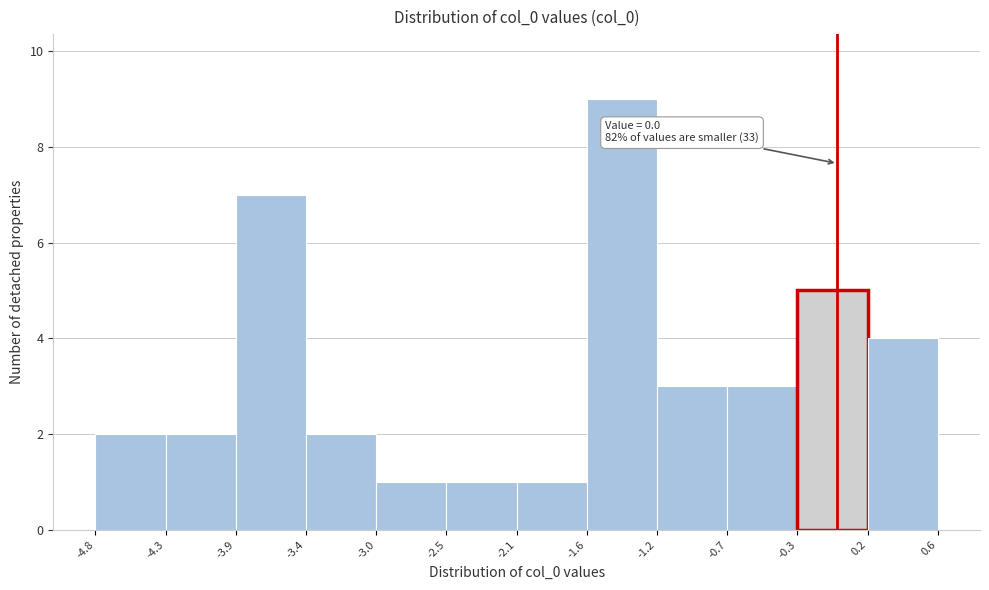

Over which range of the x-axis is the bar tallest?

-1.6 to -1.2